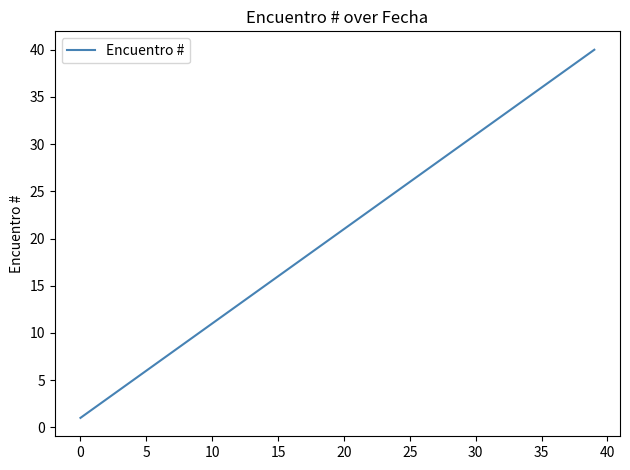

What is the greatest value displayed?

40